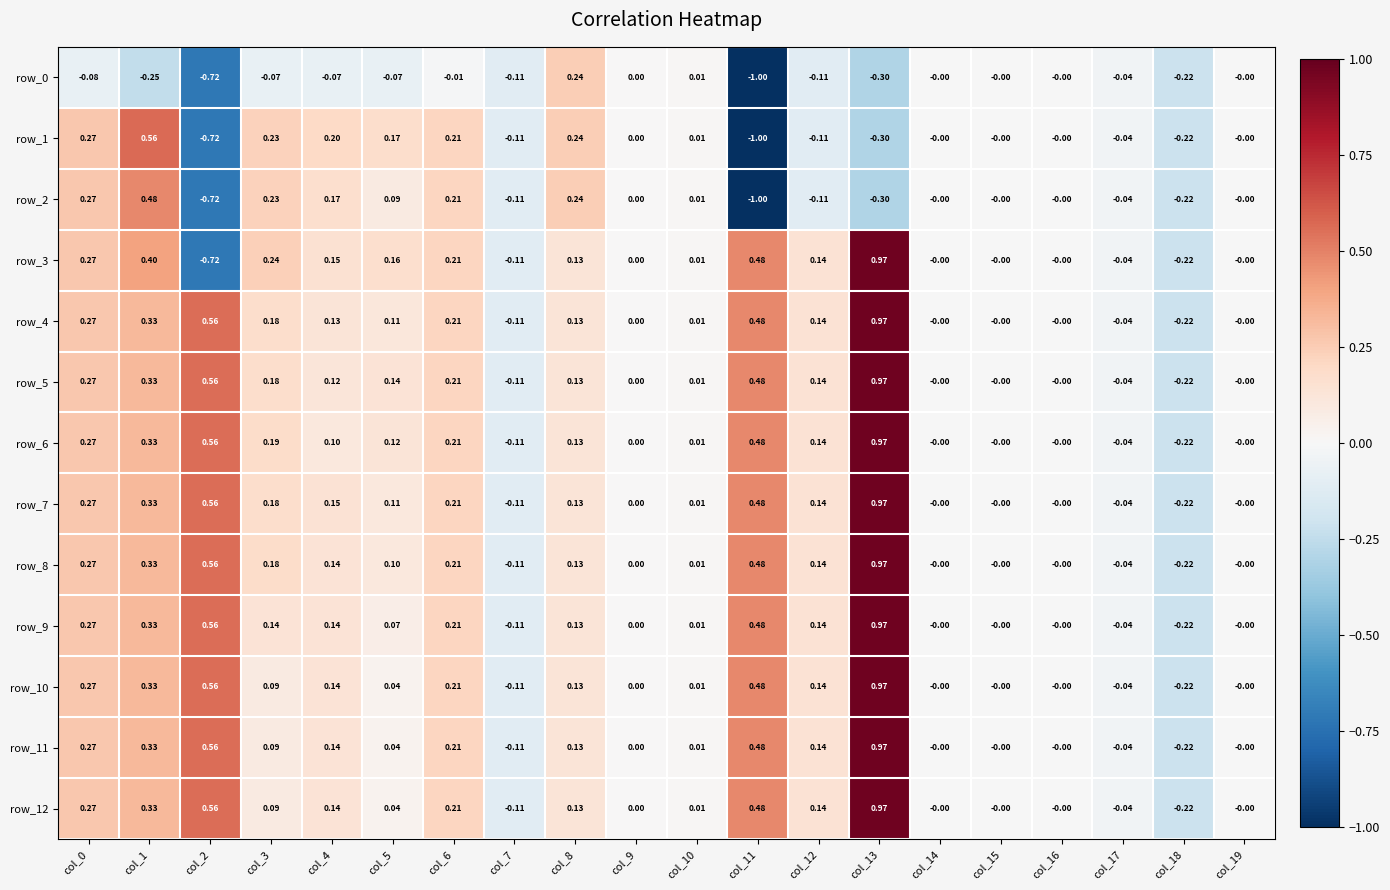

Is it true that row_4 equals 0.1 at col_4?

True